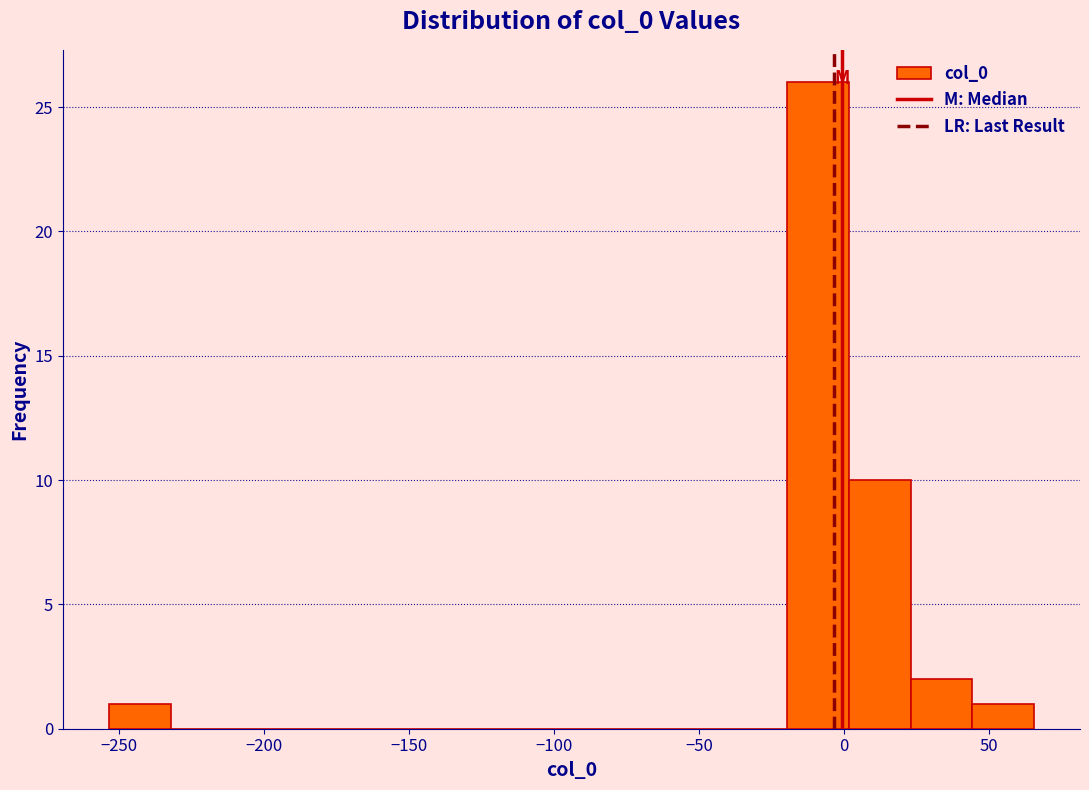

Reading left to right, transcribe this chart: for each bar, give the range it covers on the x-axis and its height. Neither the bar edges nor the heights are printed on the chart, so give them approximately, as read against the axes.

-255 to -230: 1
-230 to -210: 0
-210 to -190: 0
-190 to -170: 0
-170 to -145: 0
-145 to -125: 0
-125 to -105: 0
-105 to -85: 0
-85 to -60: 0
-60 to -40: 0
-40 to -20: 0
-20 to 0: 26
0 to 25: 10
25 to 45: 2
45 to 65: 1